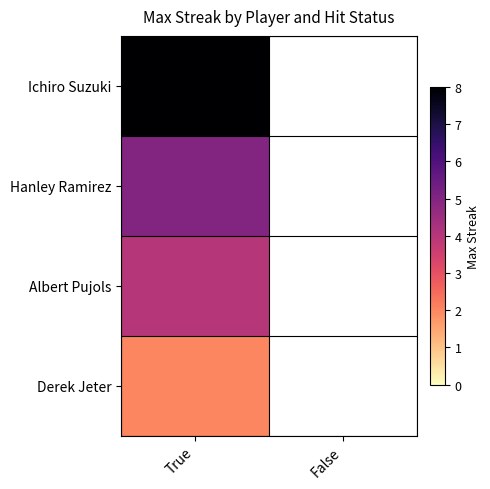

Rank the series by their maximum value, from lowest to highest.

Derek Jeter, Albert Pujols, Hanley Ramirez, Ichiro Suzuki